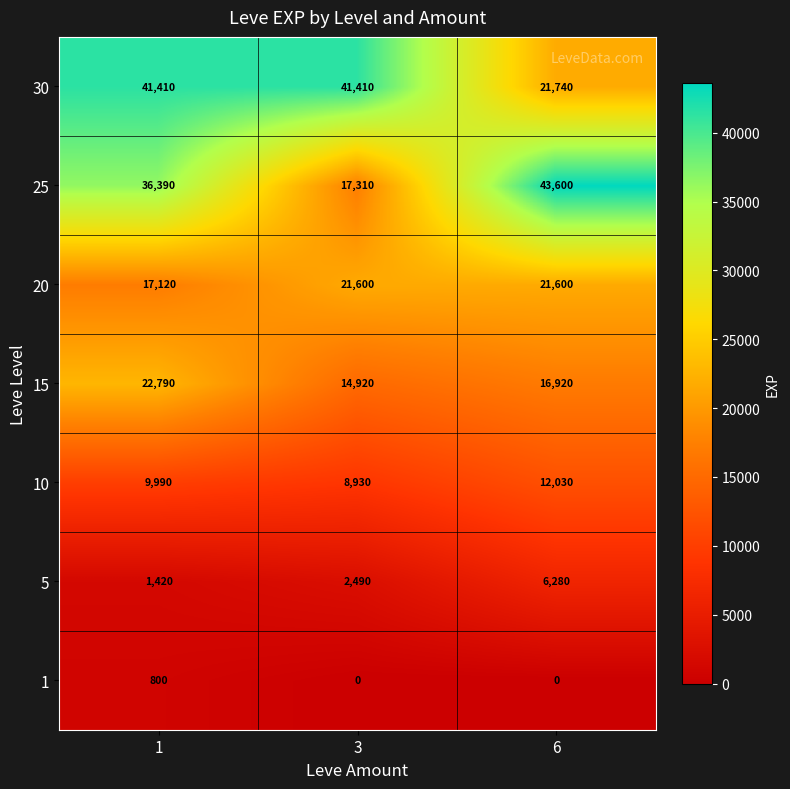

At how many categories does at least one series exceed 16902?

3